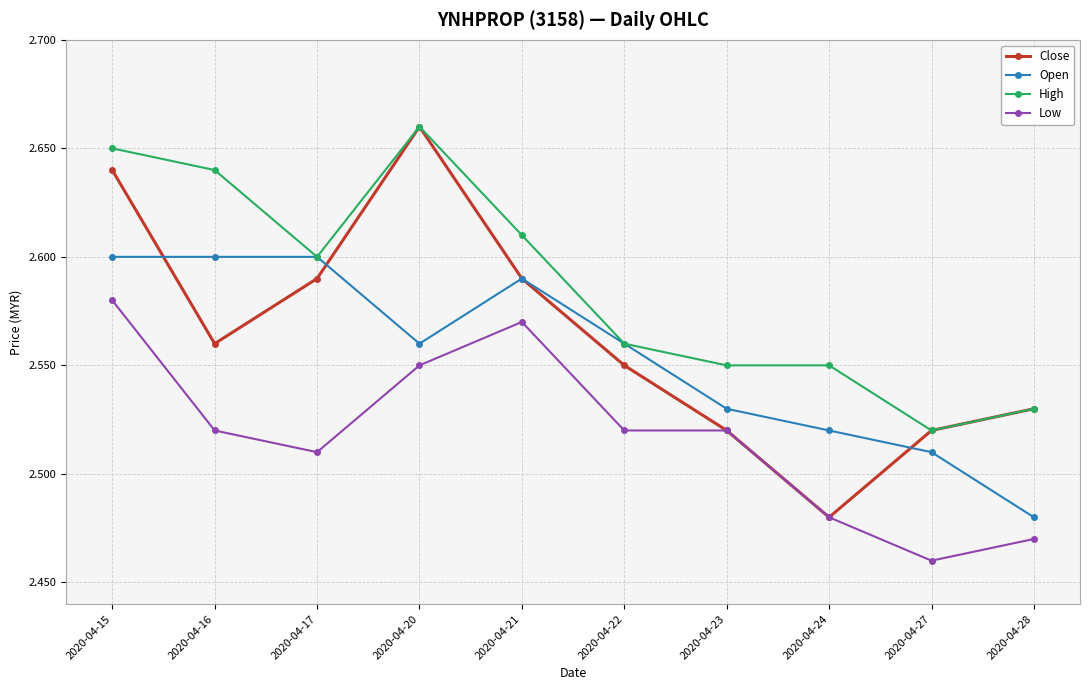

Which series changed the most between 2020-04-17 and 2020-04-24?

Close